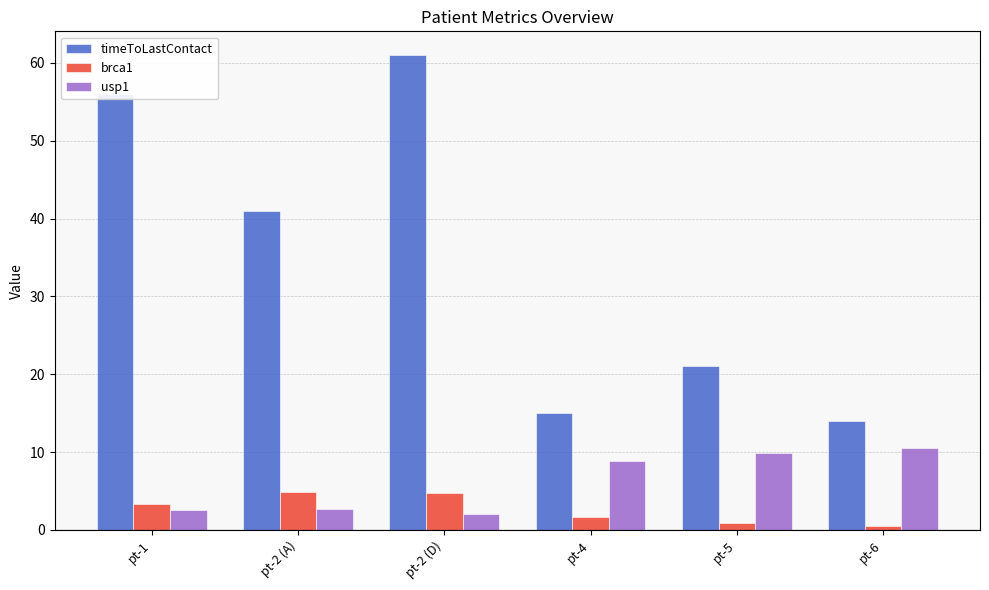

Which series has the largest range (max minus min)?

timeToLastContact